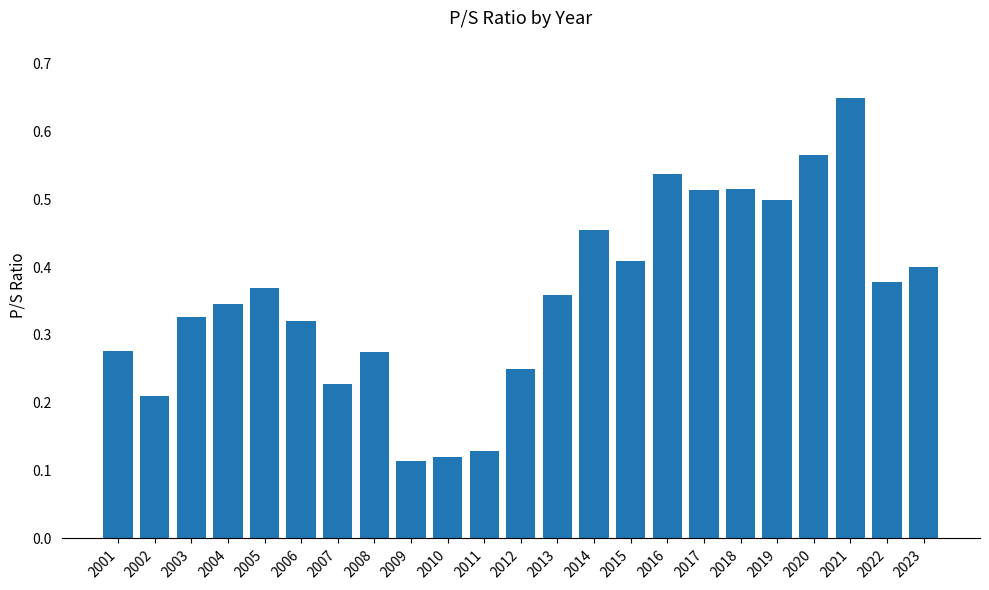

What is the sum of all values?

8.2